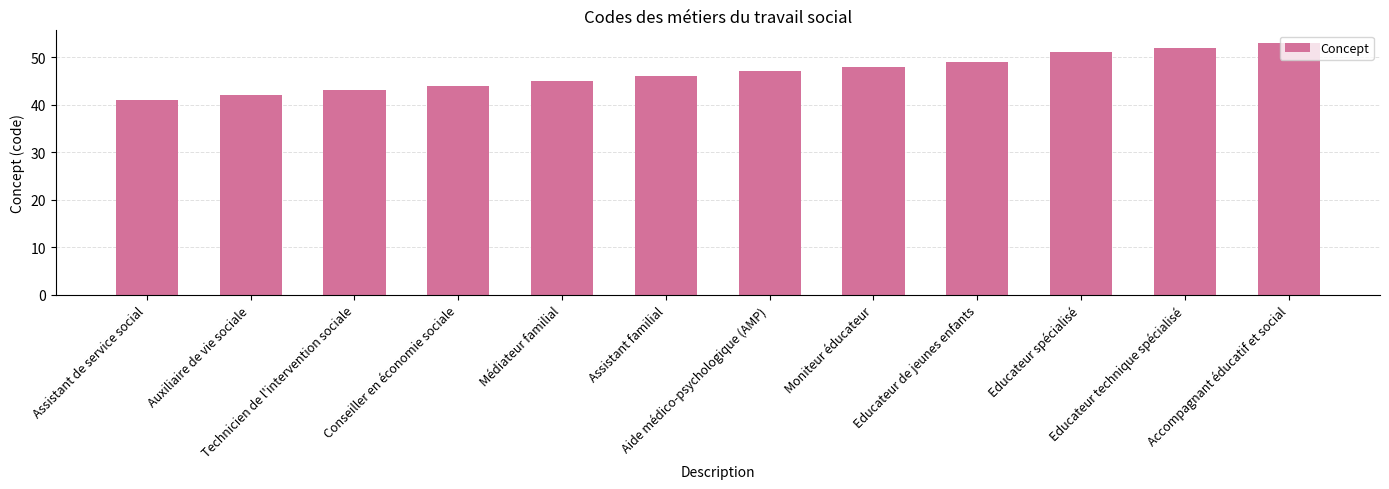

What is the sum of the values at Educateur spécialisé and Assistant de service social?

92